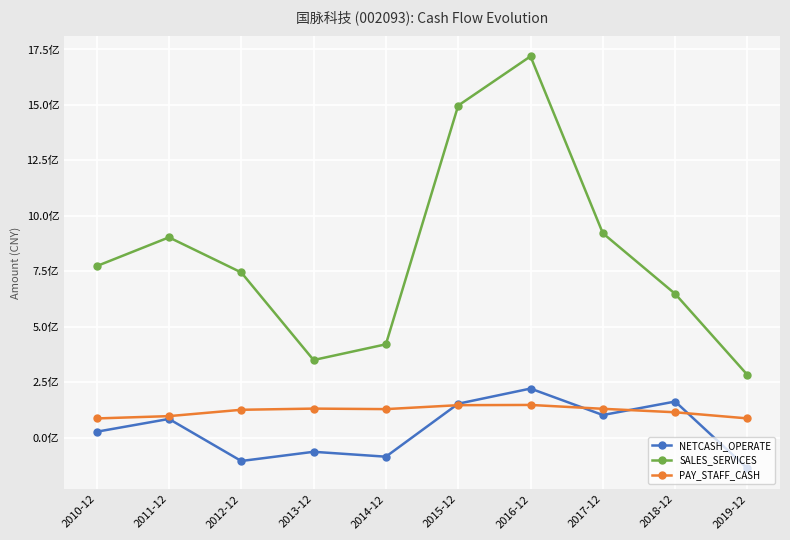

Is this an area chart (filled region under the line)?

No